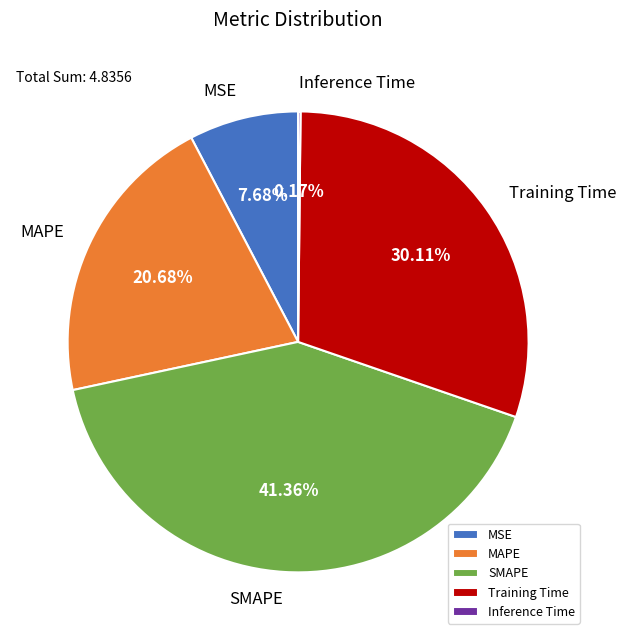

Do SMAPE and MSE together represent more than half of the pie?

No